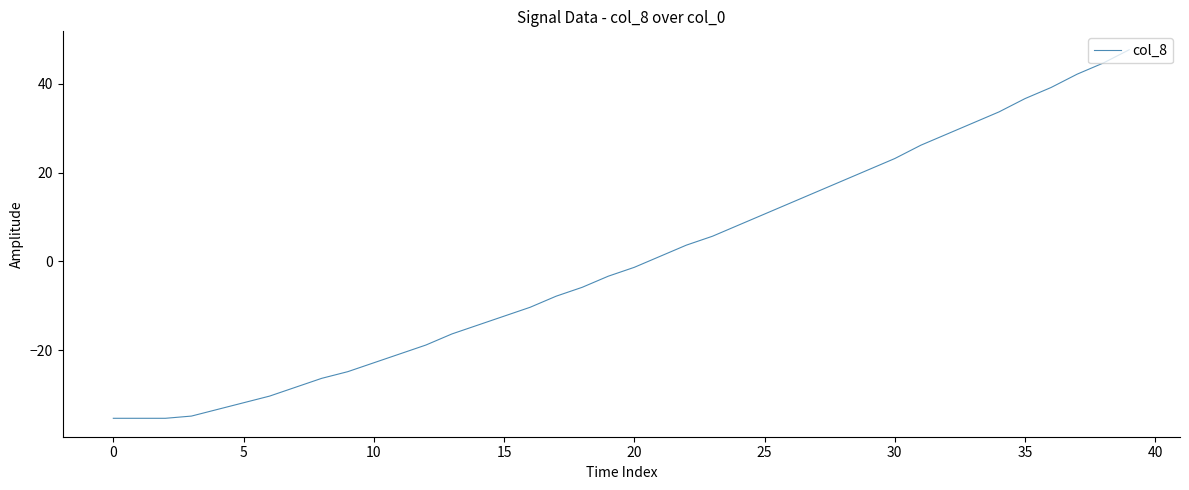

Is this an area chart (filled region under the line)?

No